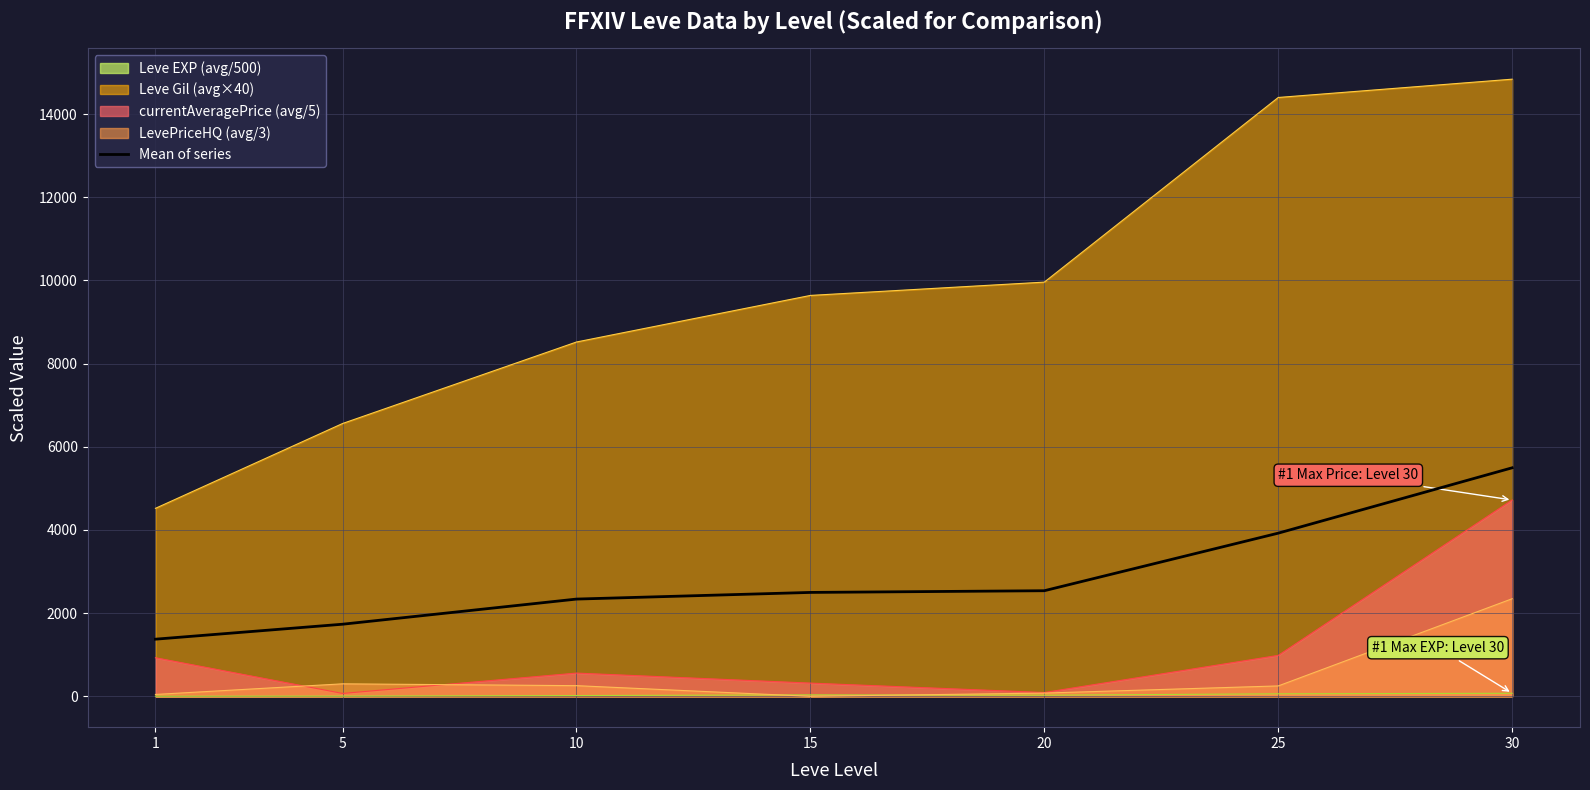

Between 30 and 5, which is larger?

30